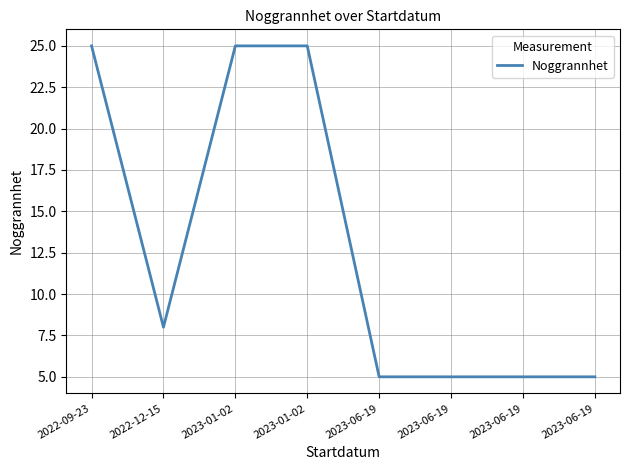

How many distinct data groups are displayed?

1